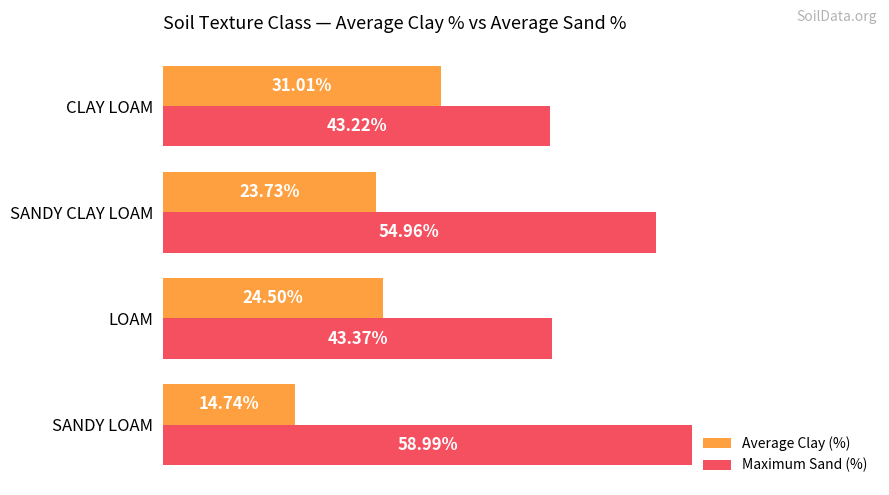

Which series has the largest total across all categories?

Maximum Sand (%)